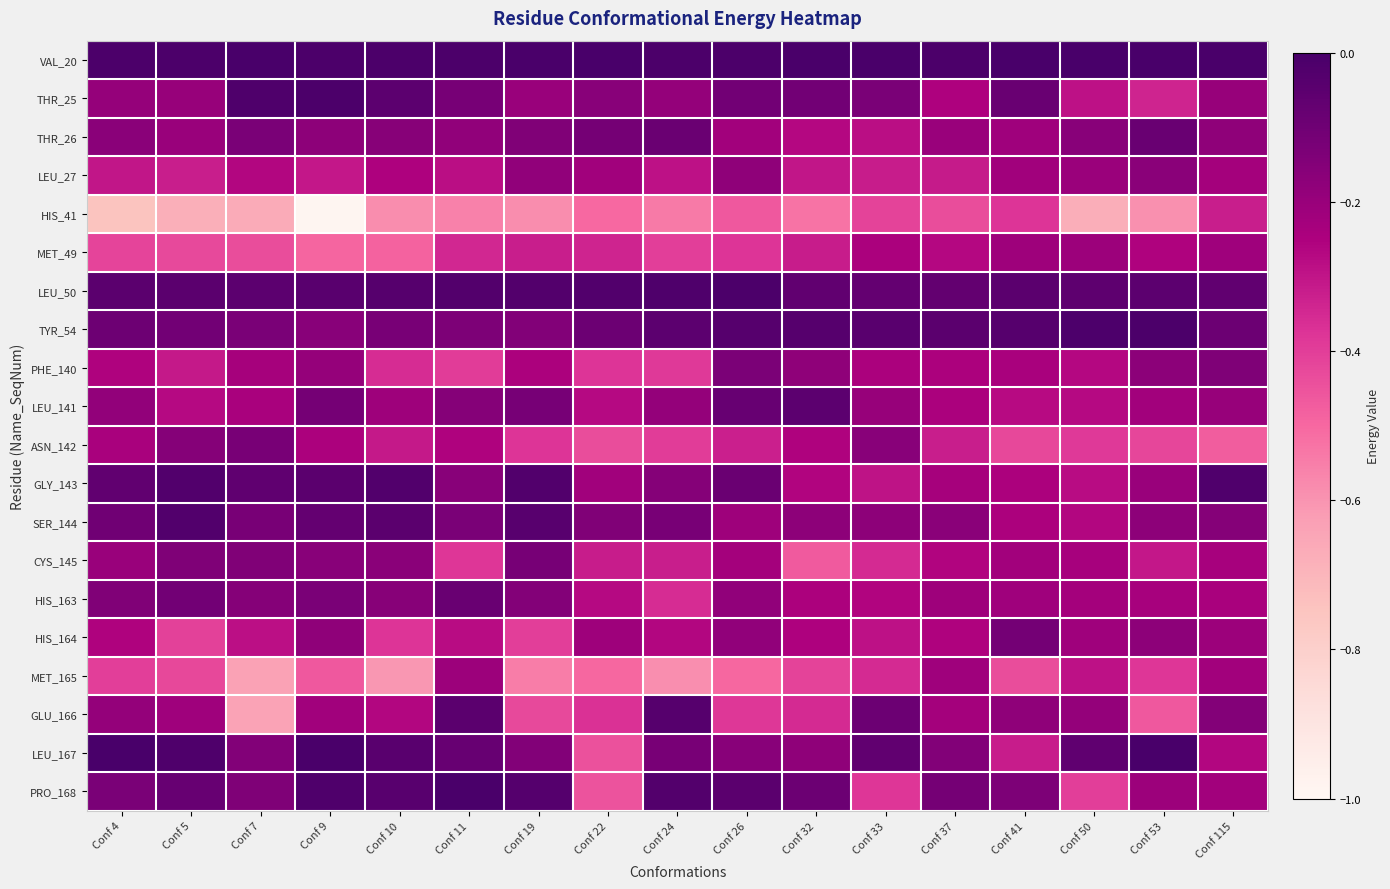

How many distinct data groups are displayed?

20